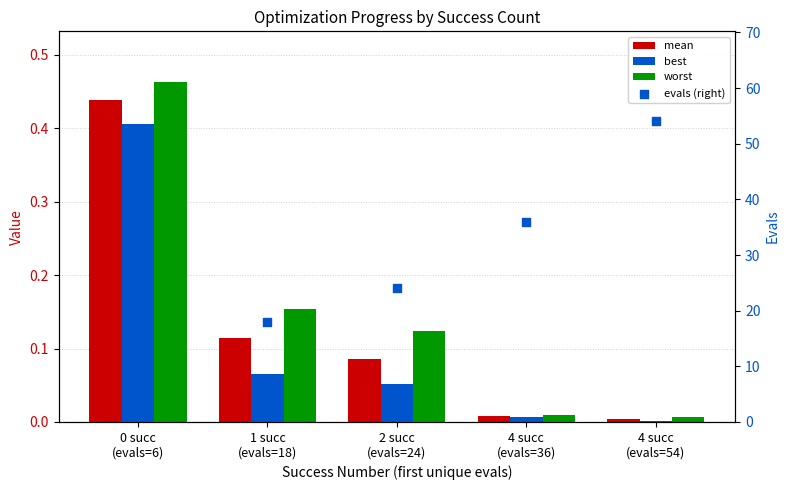

Which series has the largest total across all categories?

evals (right)